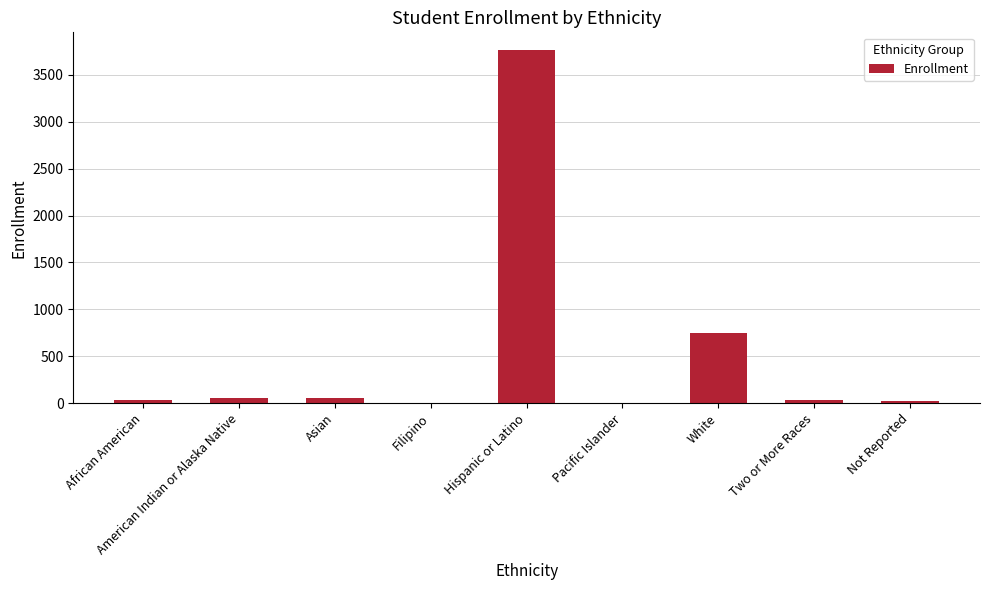

What is the greatest value displayed?

3764